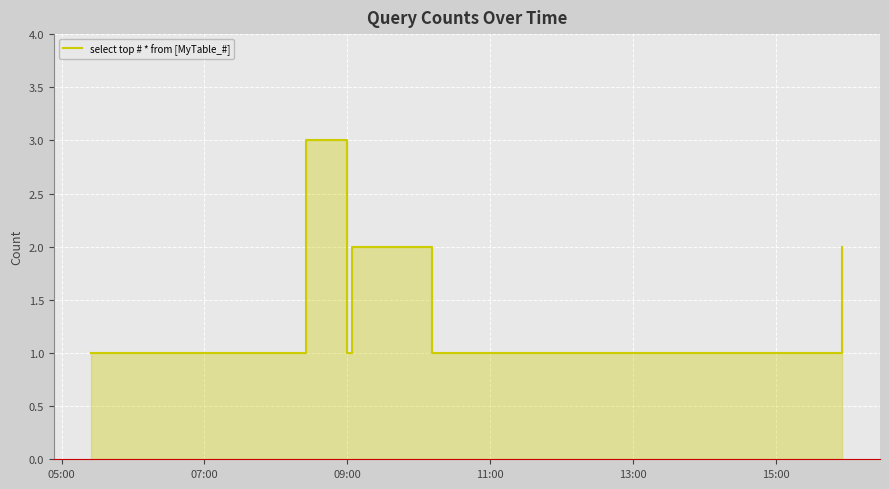

True or false: there are more than 0 points higher than both neighbors.

True